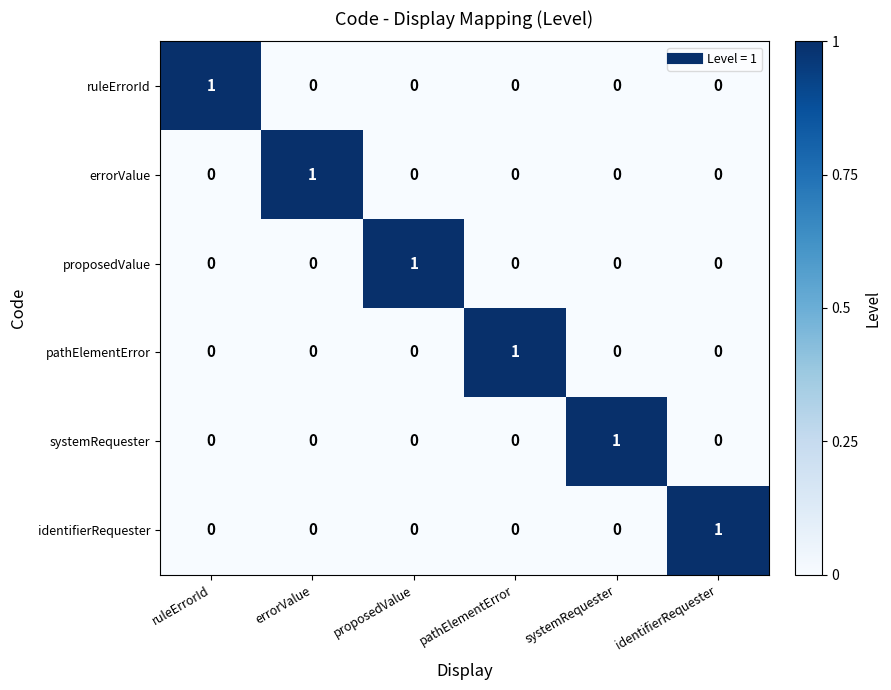

What is the difference between the highest and lowest values at proposedValue?

1